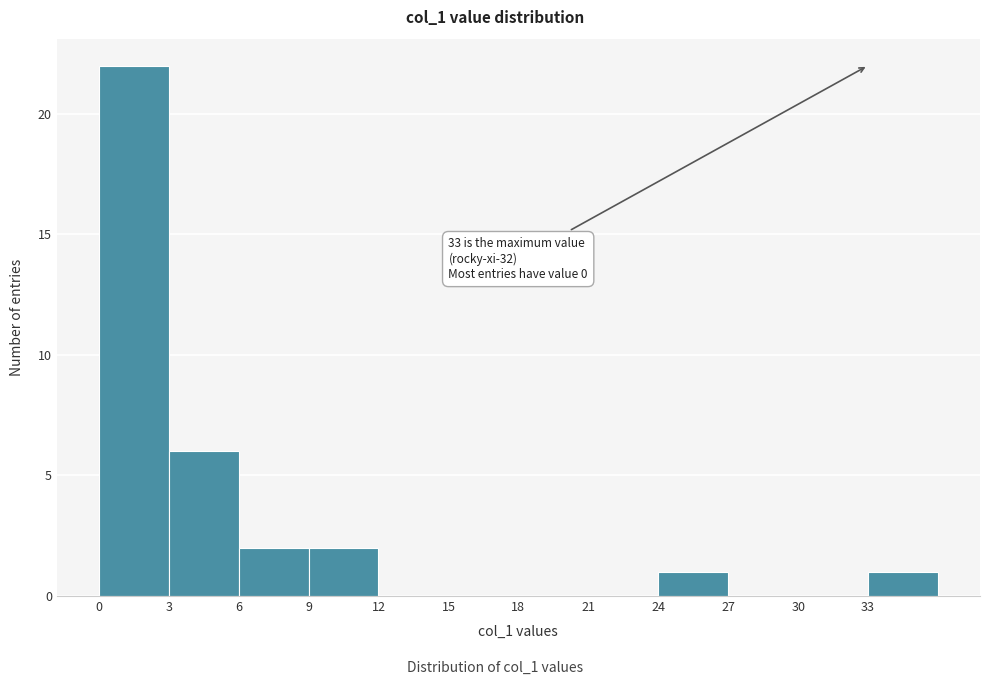

Which range on the x-axis has the tallest bar?

0 to 3